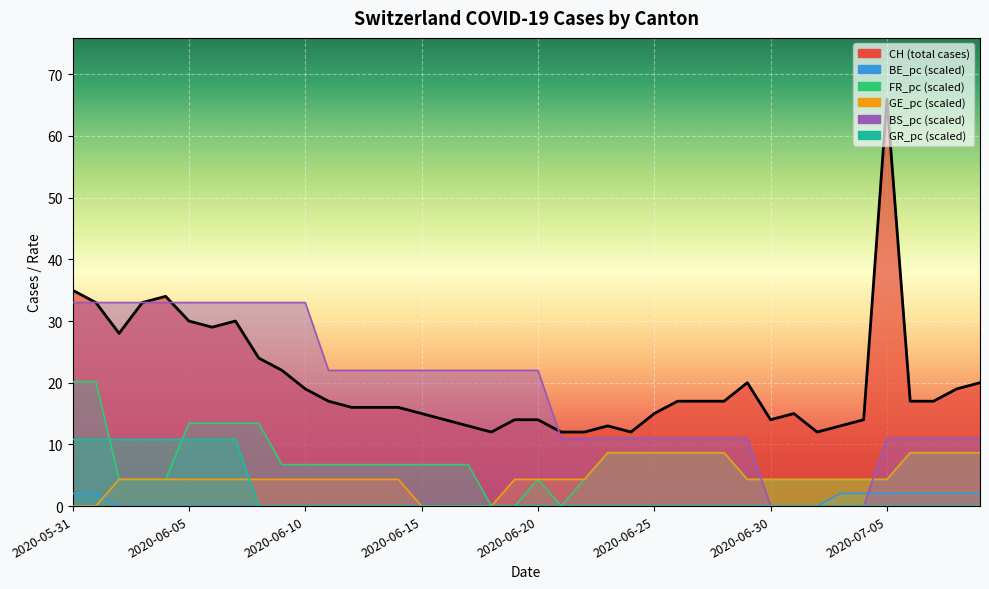

How many lines are shown in the chart?

6